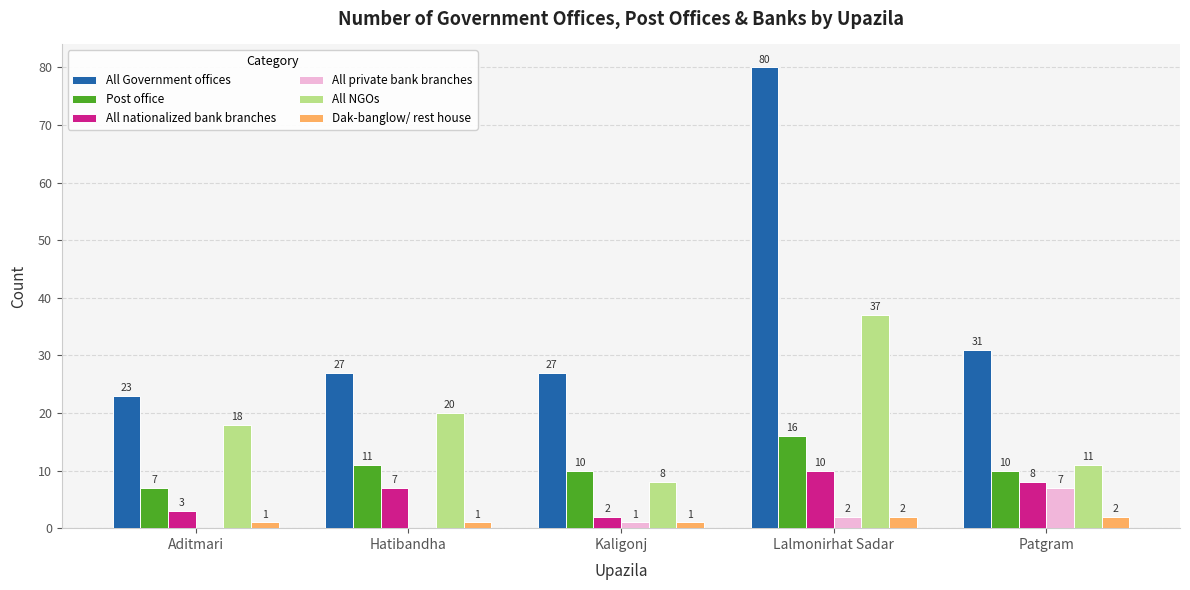

Does the chart contain stacked bars?

No